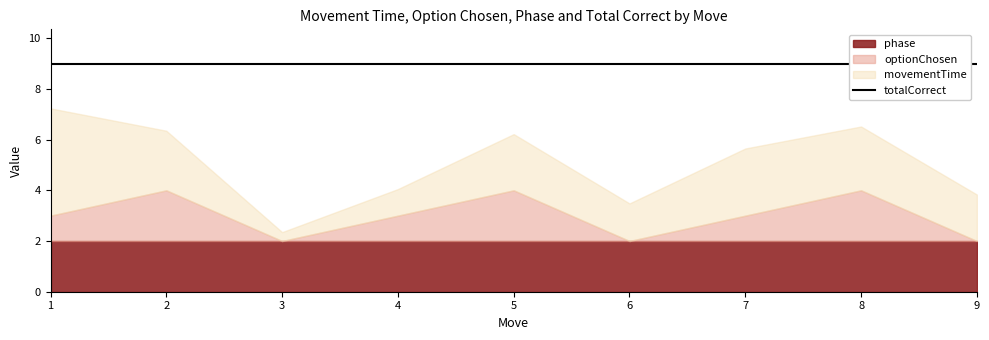

Rank the series by their maximum value, from highest to lowest.

totalCorrect, movementTime, optionChosen, phase